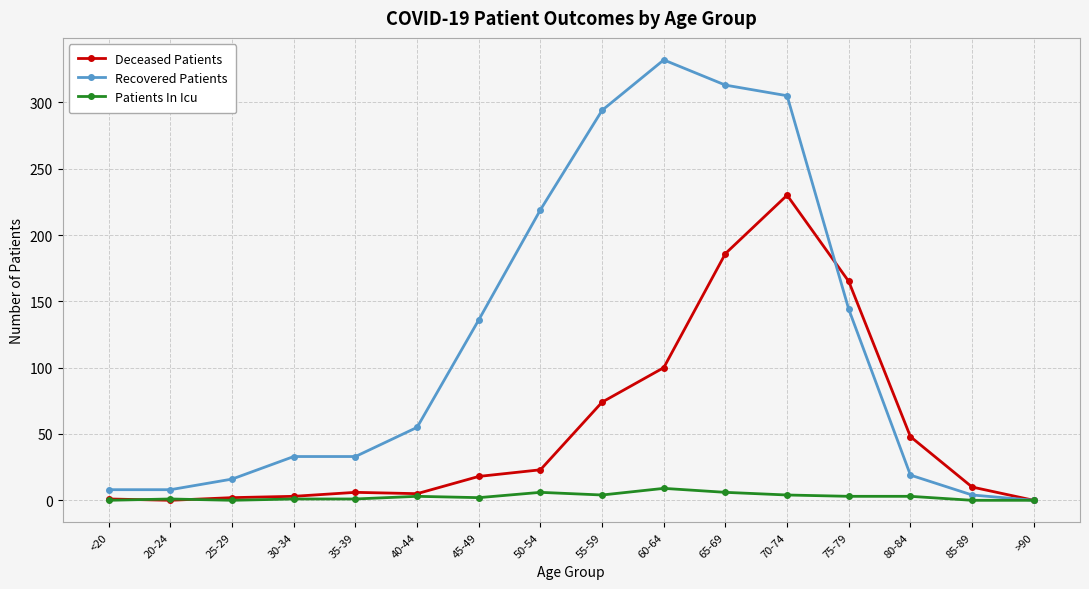

What value does the Recovered Patients series have at 55-59, to the nearest 10?

290